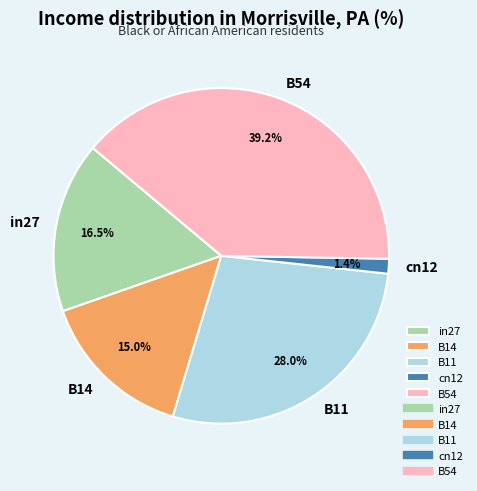

To the nearest percent, what percentage of the pie is B54?

39%